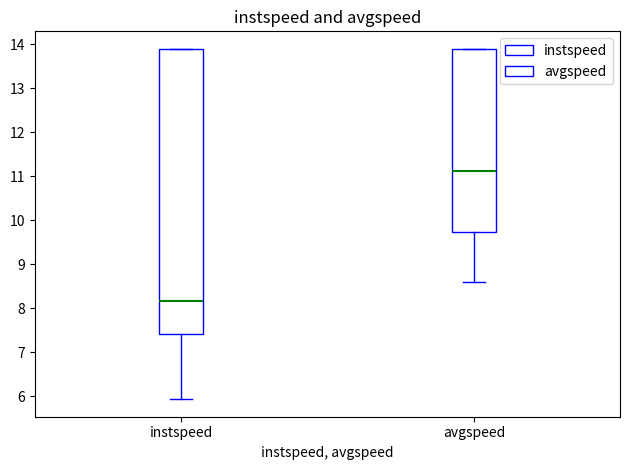

Reading left to right, transcribe this box plot: for each box, give where its median line is, the range the box spans, and where its two whiskers end, as read against the y-axis. The values are not printed on the chart, so give them approximately, as read against the axis.

instspeed: median 8.2, box 7.4 to 13.9, whiskers 5.9 to 13.9
avgspeed: median 11.1, box 9.7 to 13.9, whiskers 8.6 to 13.9